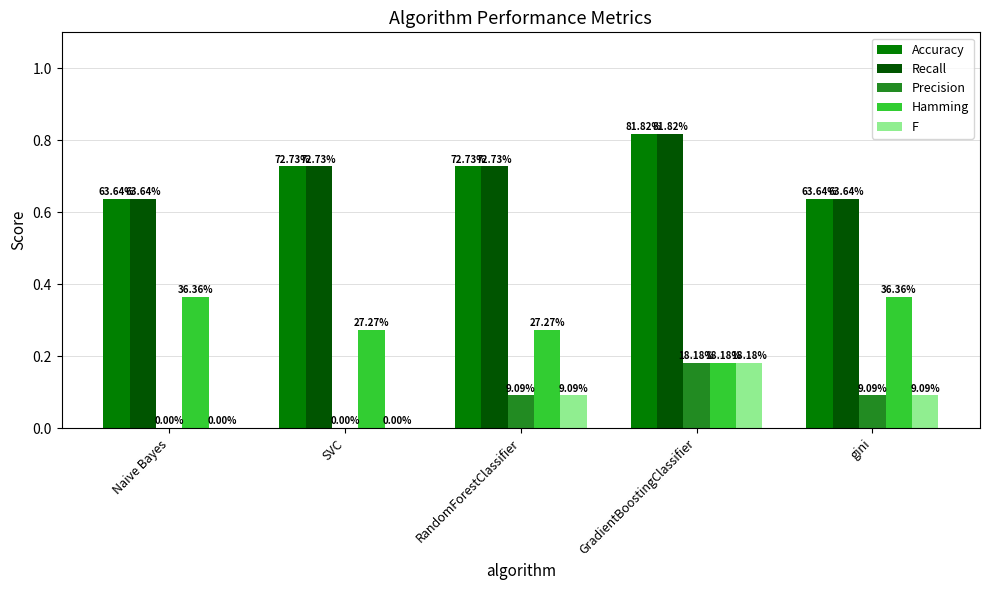

What is the total value across all series at GradientBoostingClassifier?

2.2